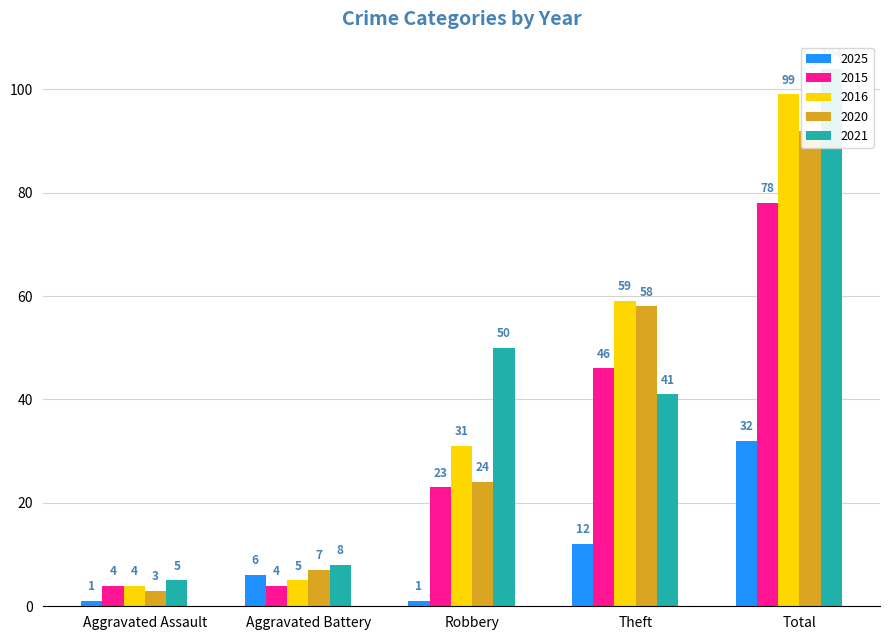

How many bars are there in total?

25